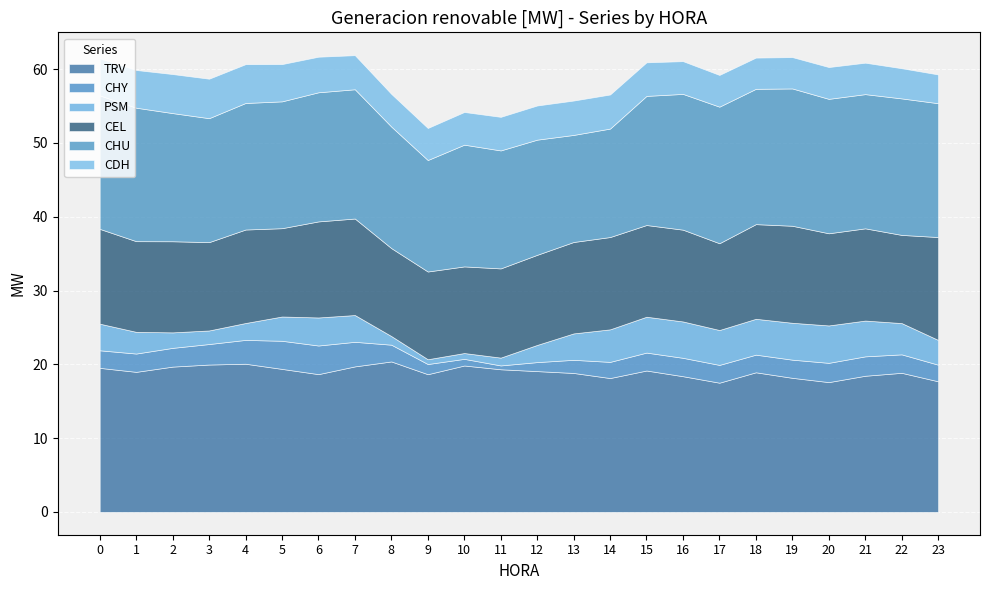

True or false: CHY and TRV intersect in this chart.

False